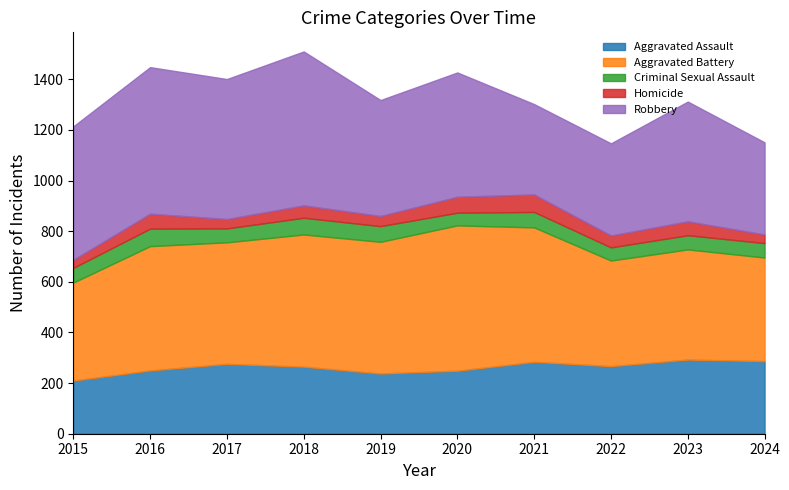

At how many categories does at least one series exceed 161?

10